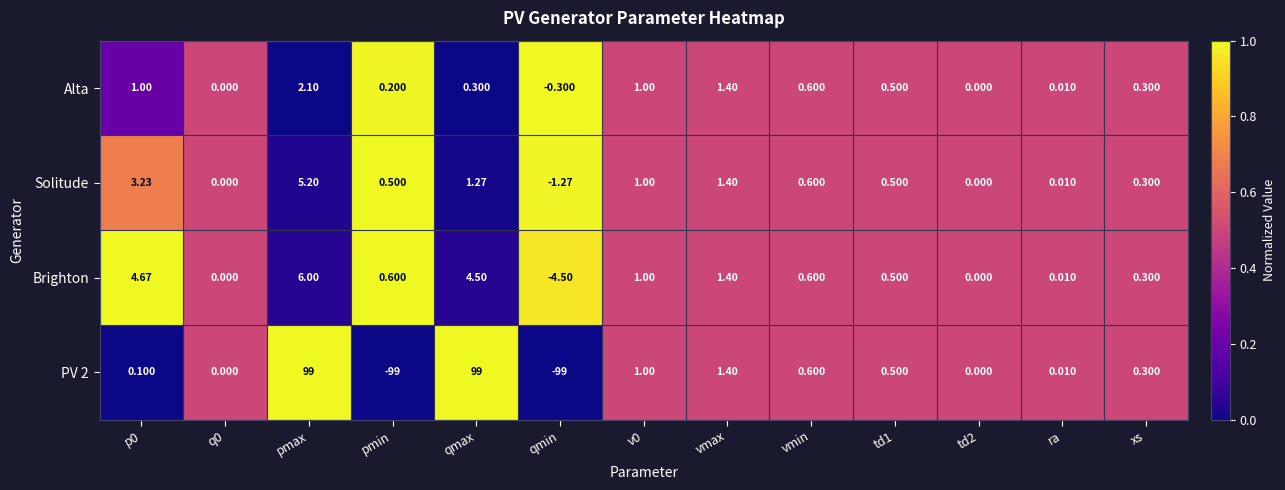

At which category is the sum across all series the highest?

pmax